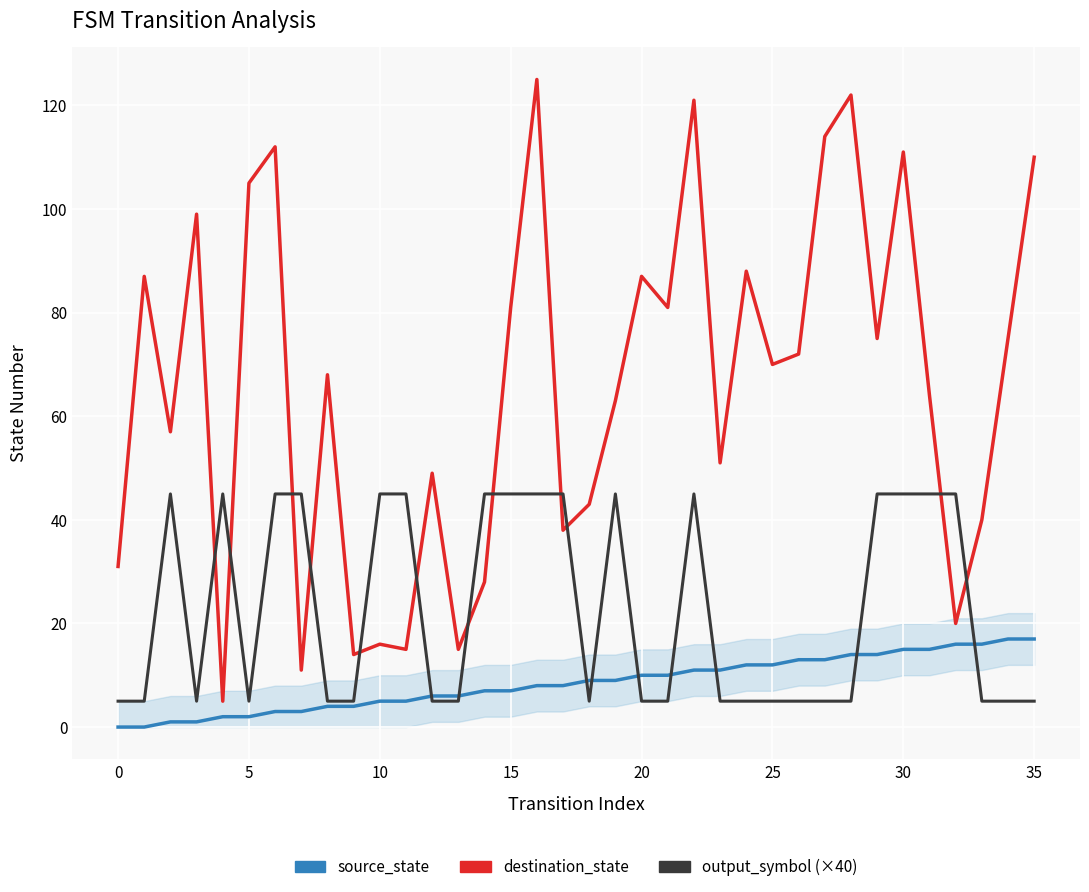

What is the difference between the maximum and second lowest values in the output_symbol (×40) series?

40